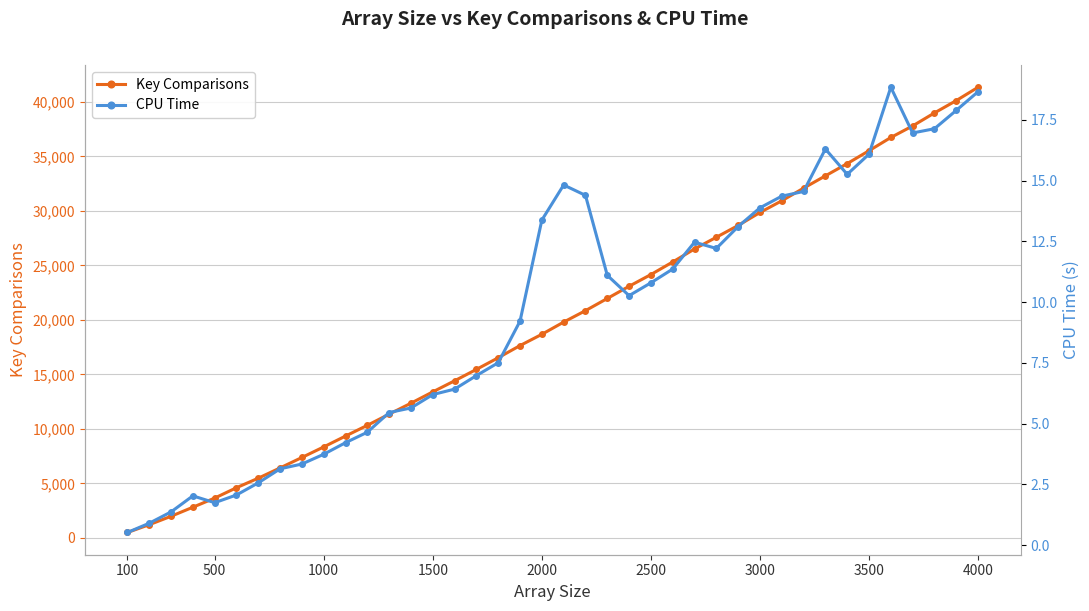

What is the maximum value for Key Comparisons?

41337